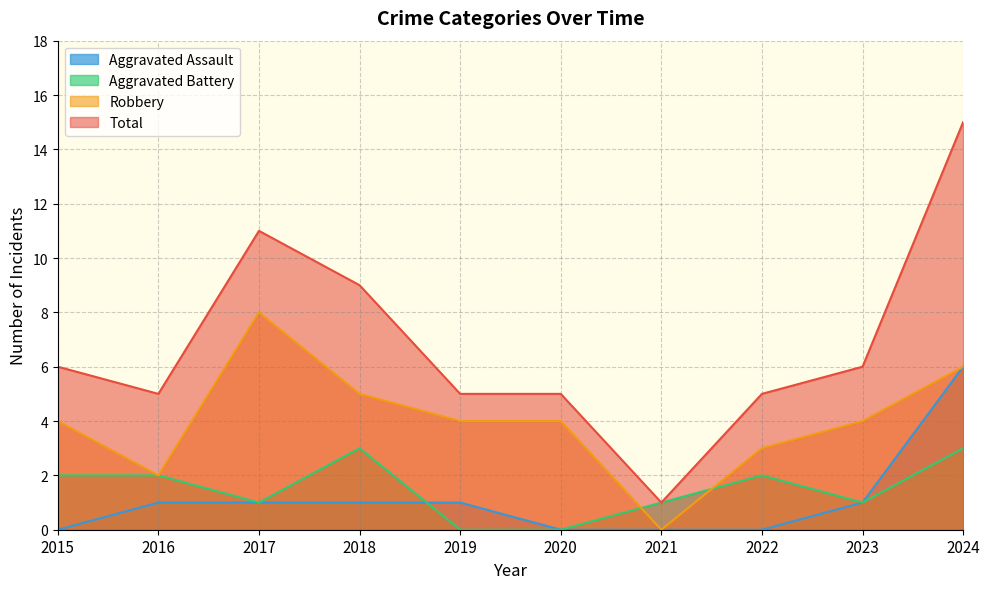

How many values in Aggravated Assault are above zero?

6